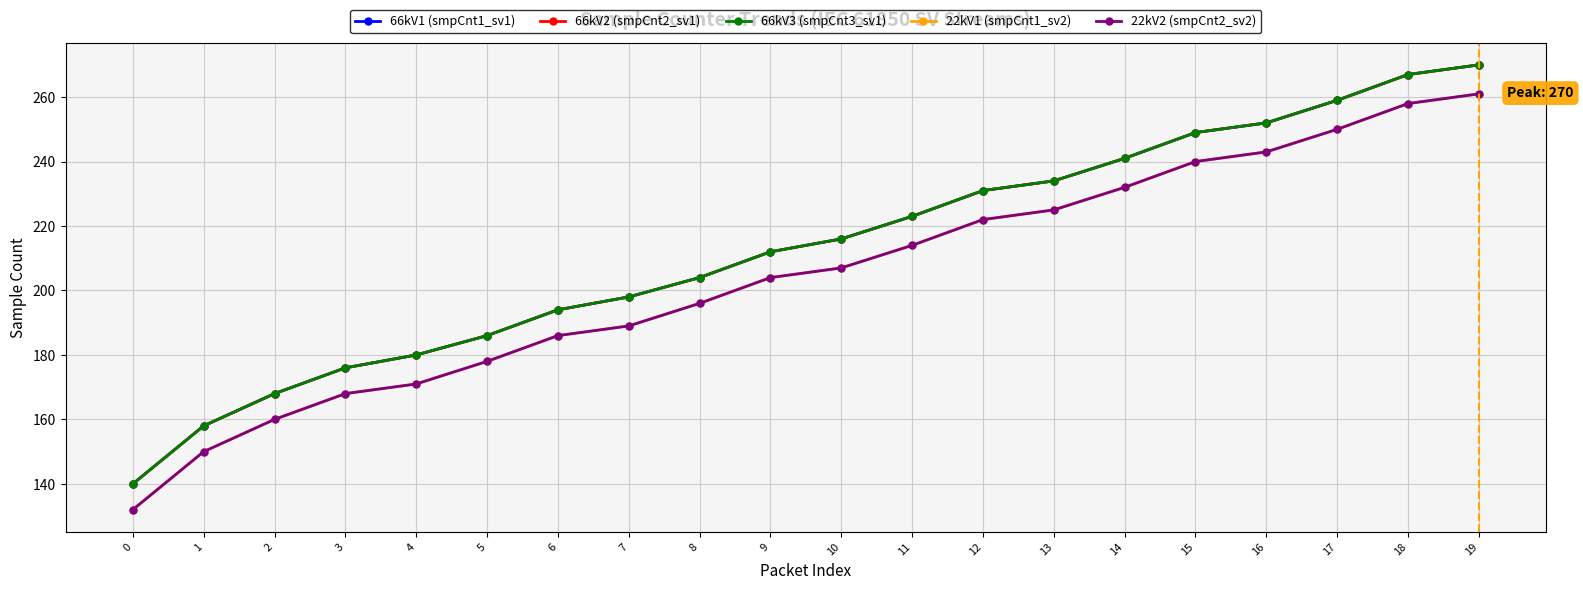

Is this an area chart (filled region under the line)?

No